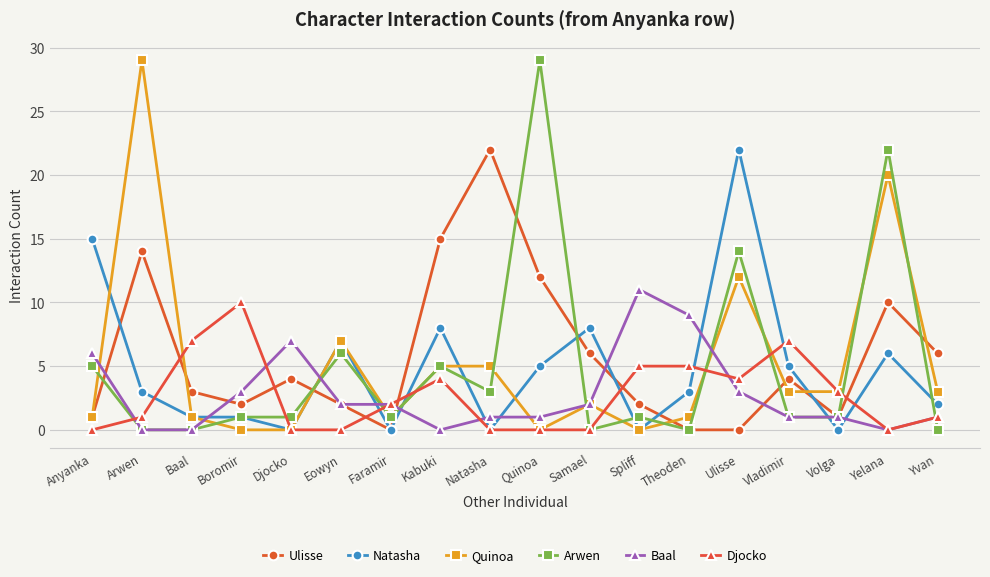

Between Boromir and Volga, which series saw the biggest shift?

Djocko